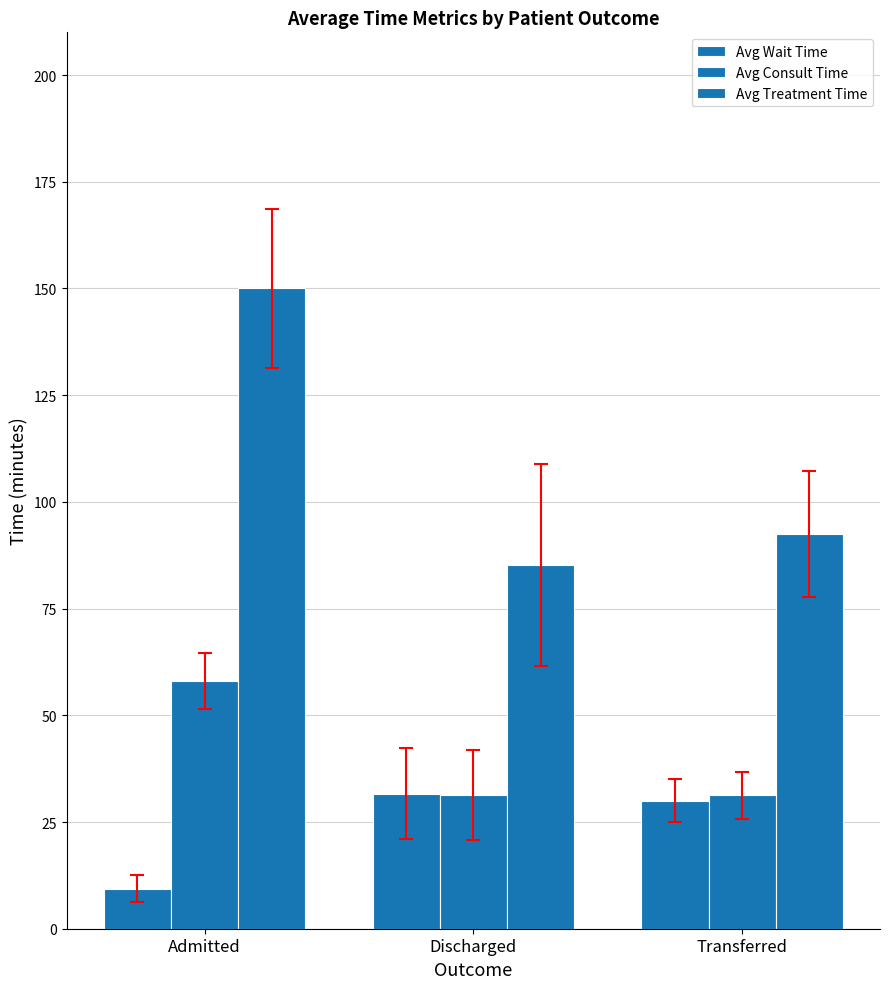

What is the total value across all series at Discharged?

148.2